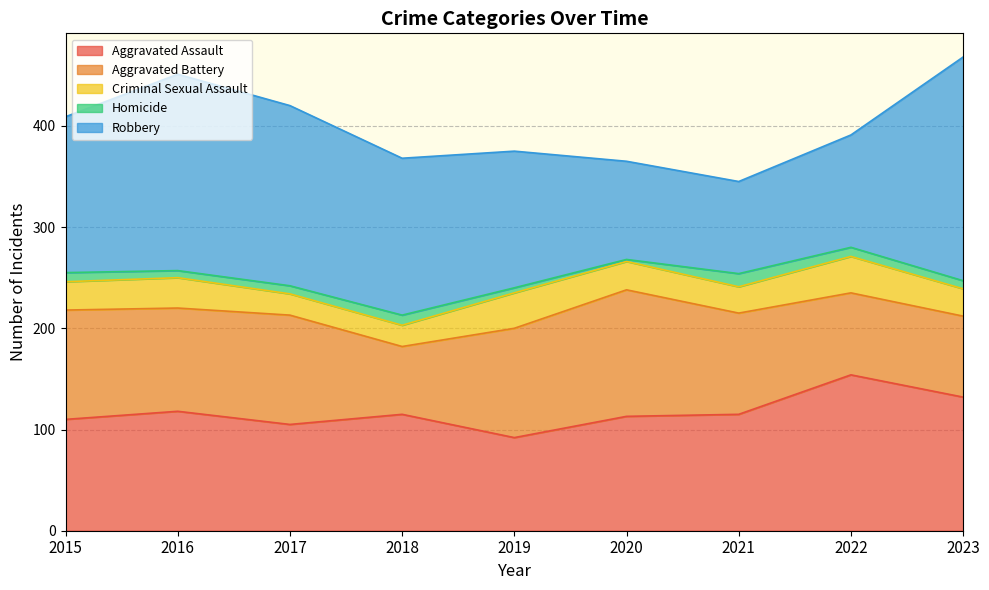

Reading left to right, extract all data points from this chart.

Aggravated Assault: 2015=110	2016=118	2017=105	2018=115	2019=92	2020=113	2021=115	2022=154	2023=132
Aggravated Battery: 2015=108	2016=102	2017=108	2018=67	2019=108	2020=125	2021=100	2022=81	2023=80
Criminal Sexual Assault: 2015=28	2016=30	2017=21	2018=21	2019=35	2020=28	2021=26	2022=36	2023=27
Homicide: 2015=9	2016=7	2017=8	2018=10	2019=5	2020=2	2021=13	2022=9	2023=8
Robbery: 2015=154	2016=194	2017=178	2018=155	2019=135	2020=97	2021=91	2022=111	2023=221